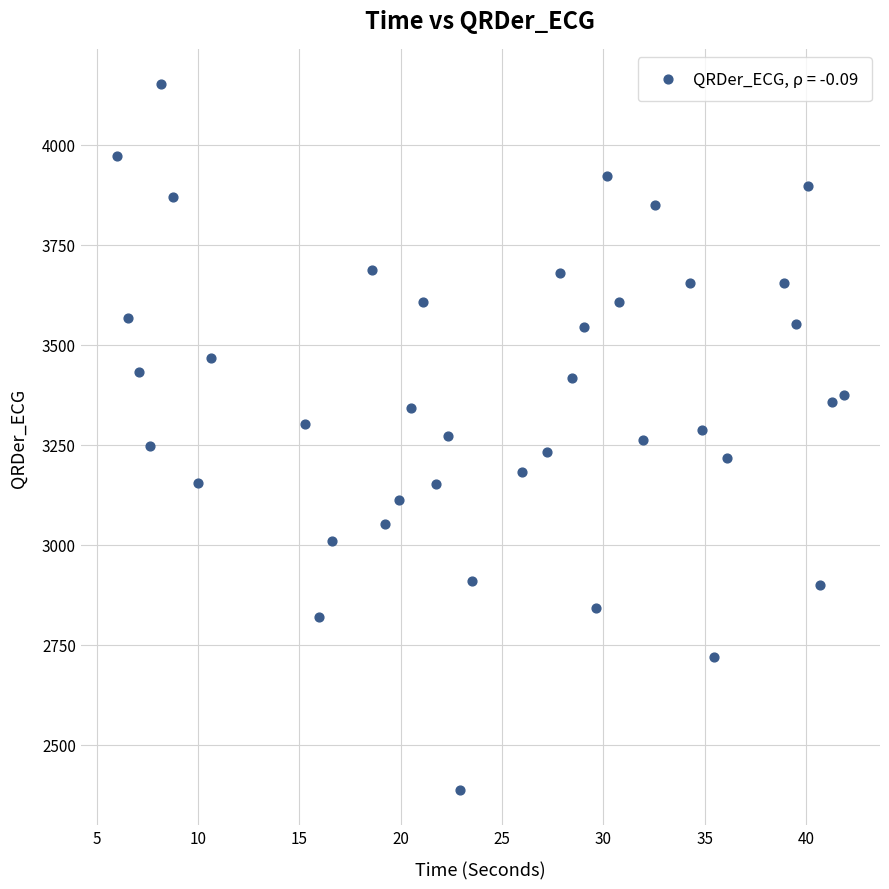

What is the range of X values (max minus min)?

35.9